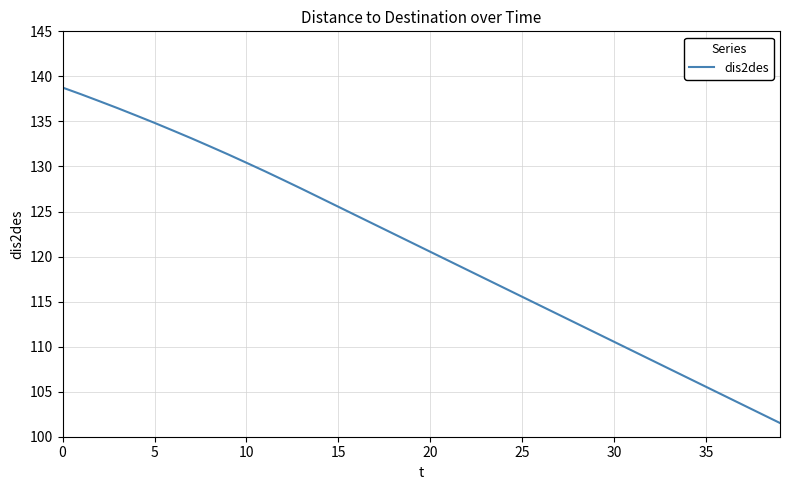

What is the greatest value displayed?

138.8